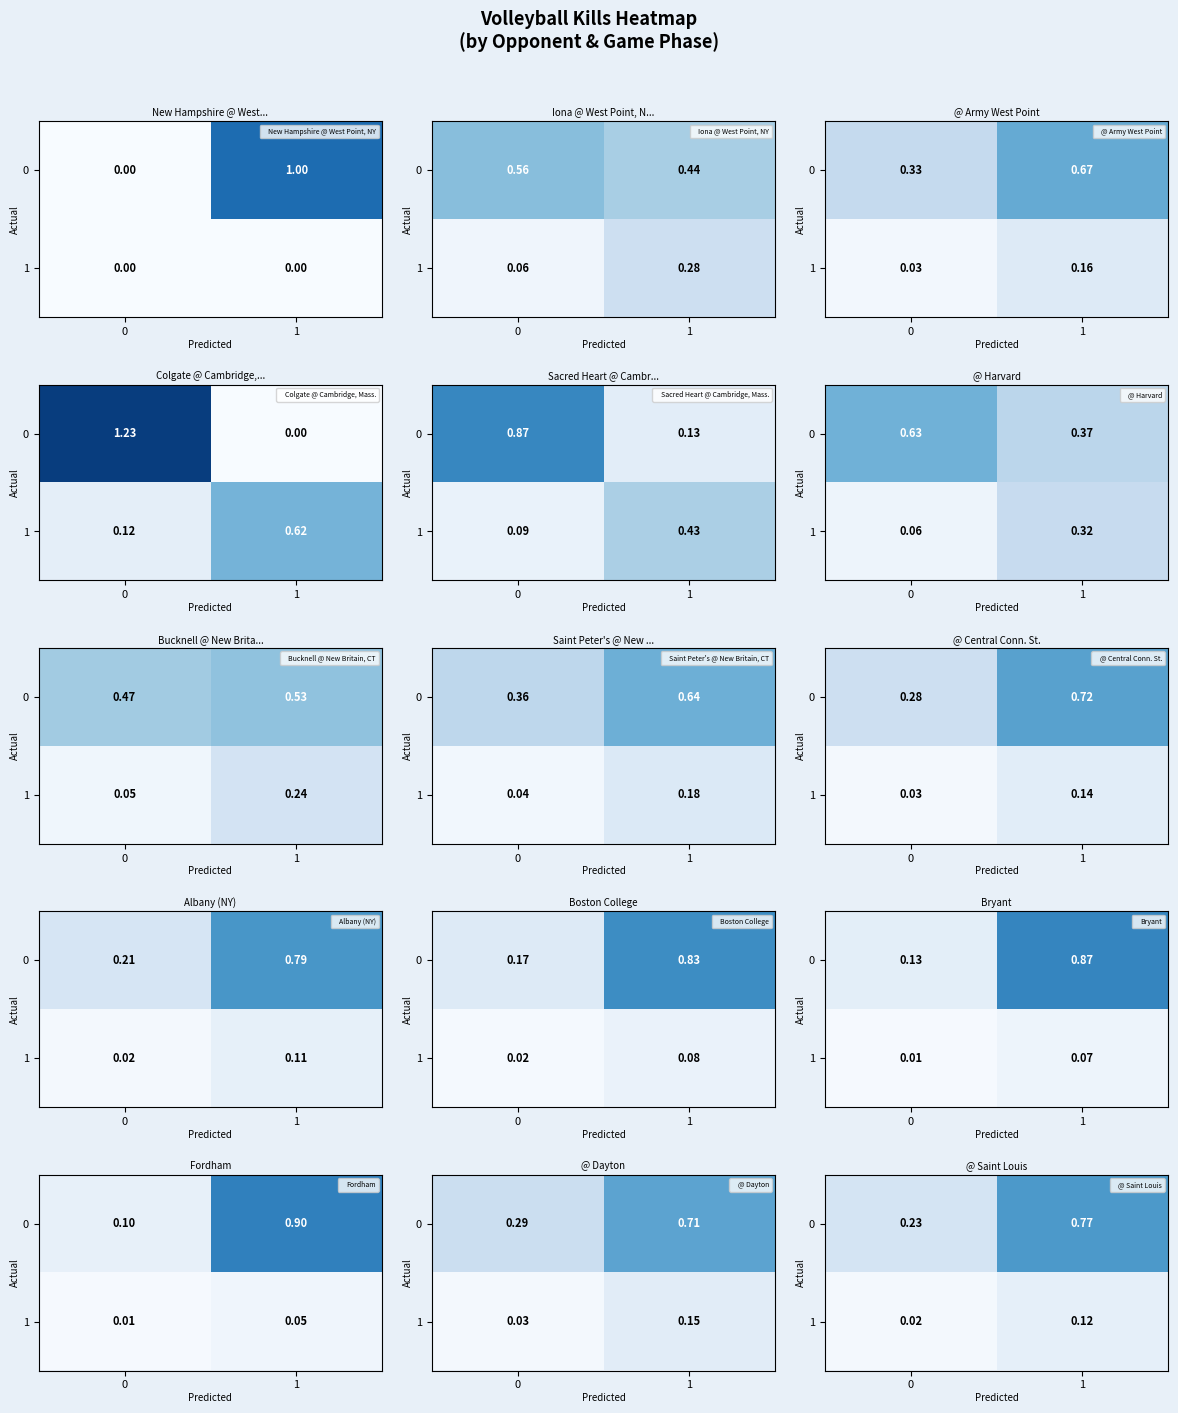

Count the 0 values in the range 0 to 1.

2